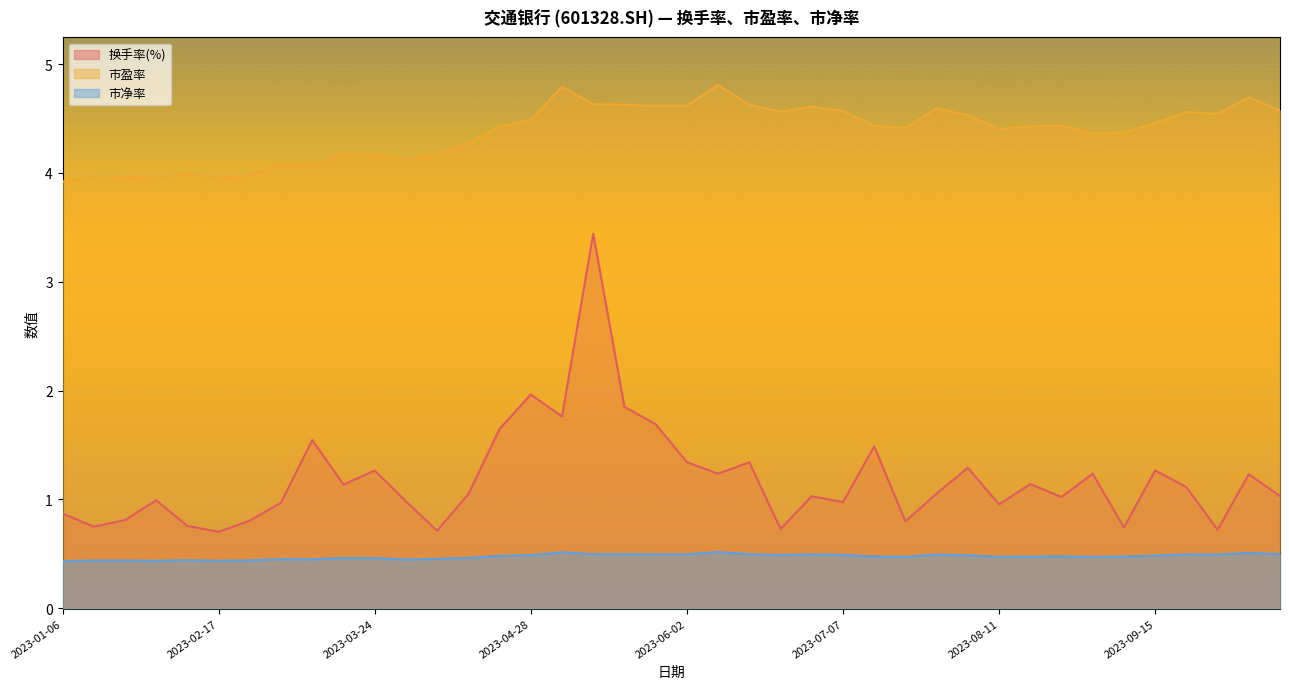

How many data points does each series have?

40